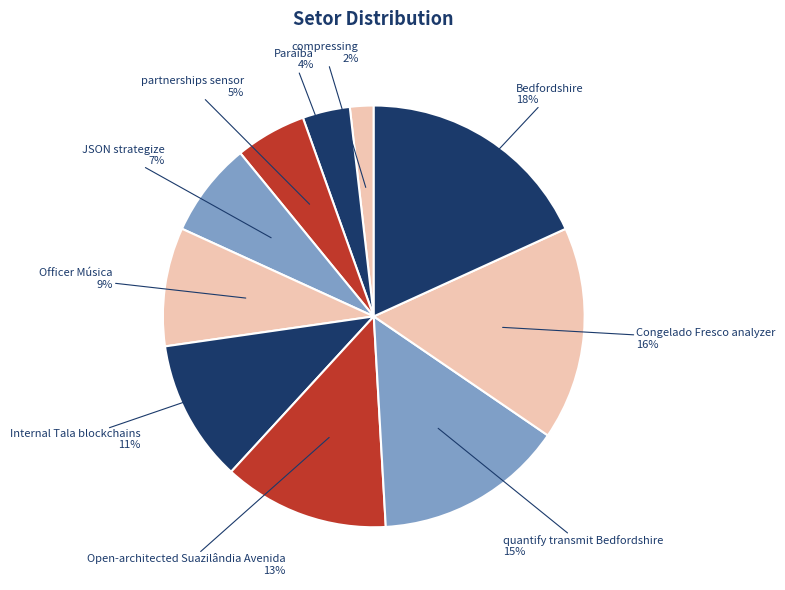

To the nearest percent, what is the average slice percentage?

10%